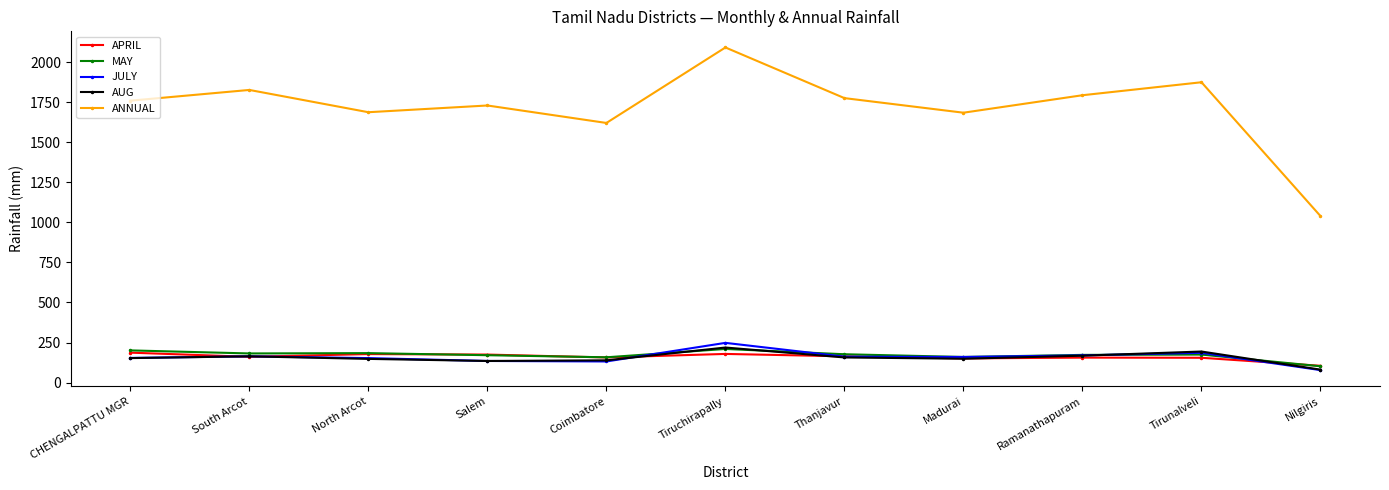

What is the difference between the maximum and minimum values in the AUG series?

138